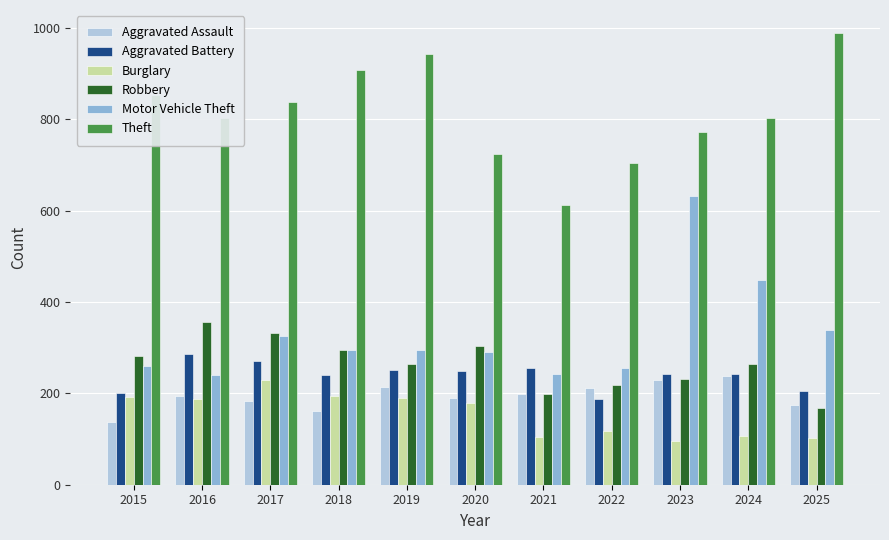

Which series has the largest total across all categories?

Theft